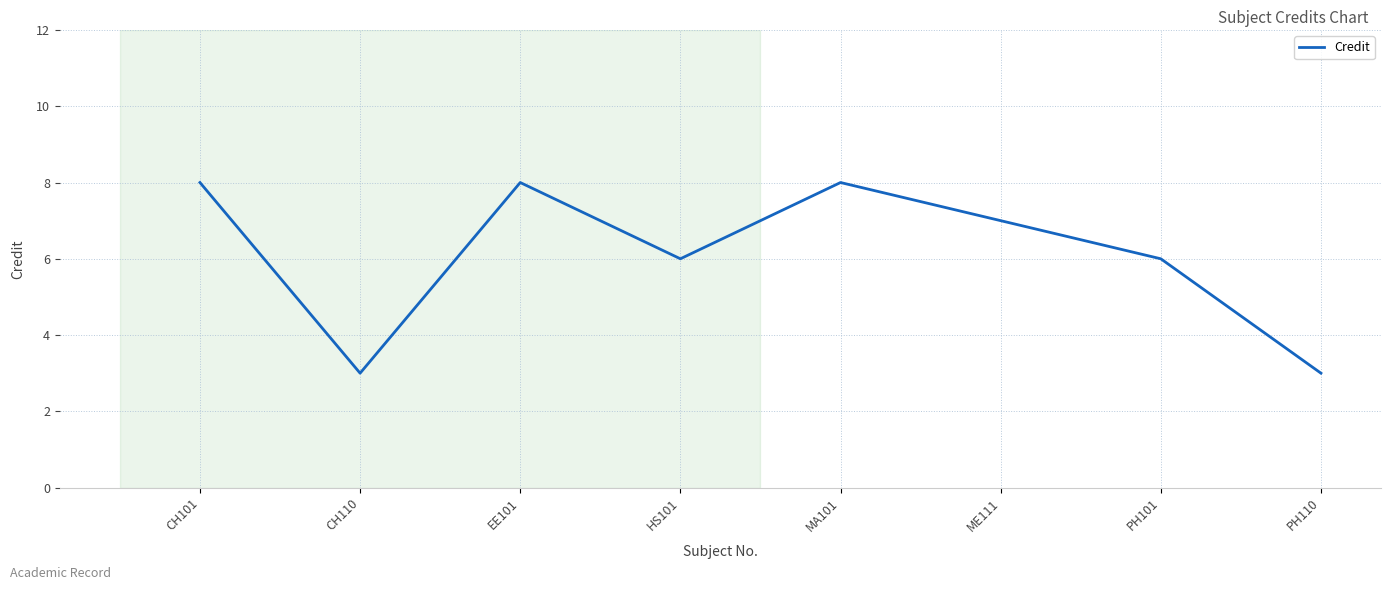

The chart shows a value of 8 at MA101. True or false?

True